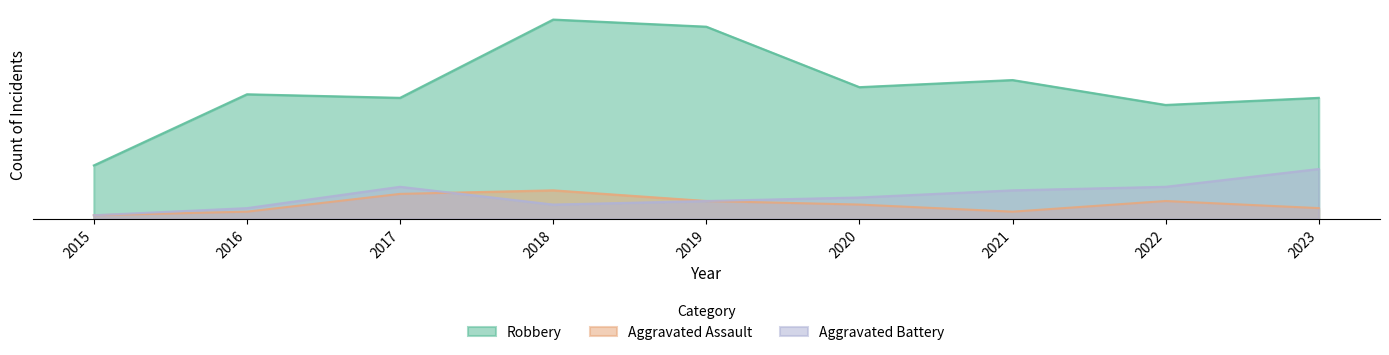

How many values in the Aggravated Assault series exceed 4?

4